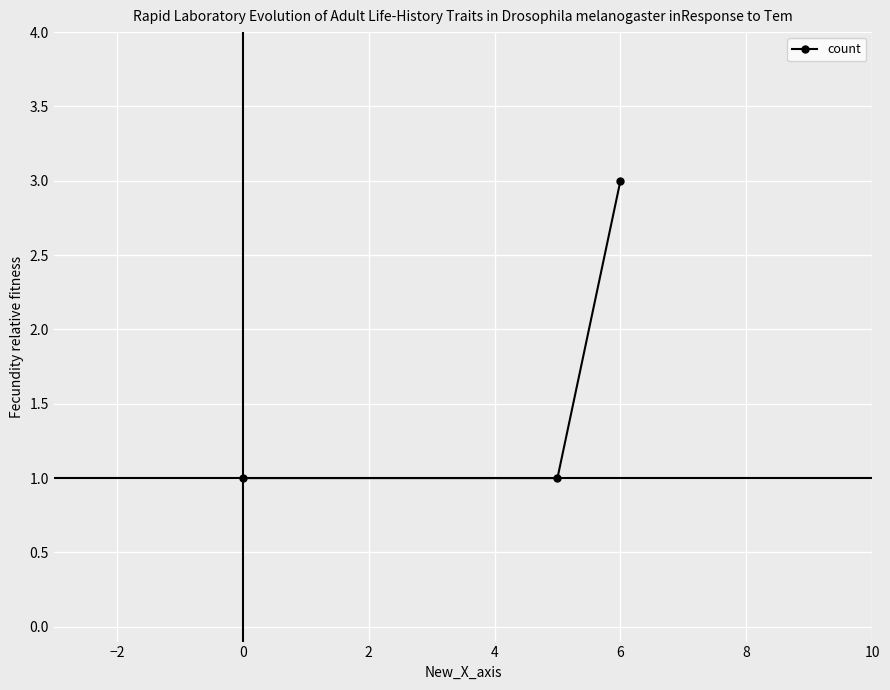

Reading left to right, what are all the values shown in this chart?

1	1	3